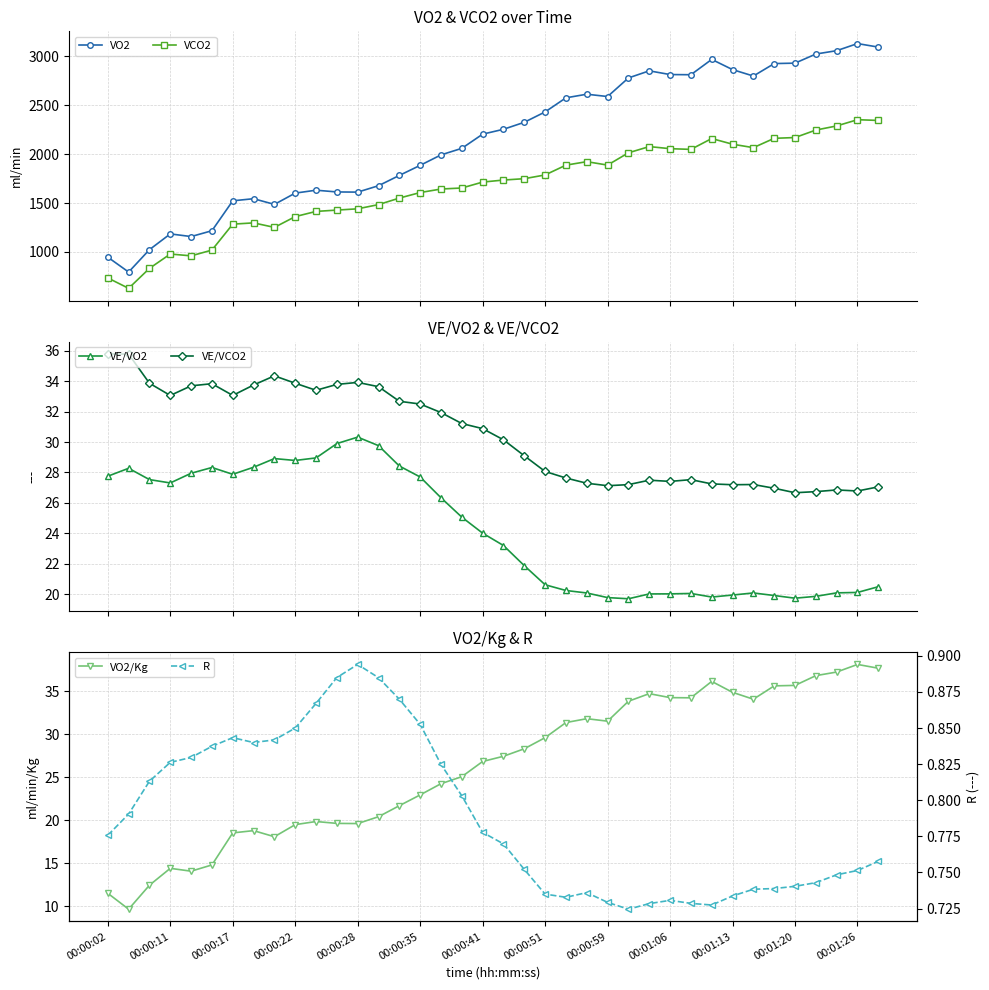

Which series changed the most between 00:00:02 and 23?

VO2